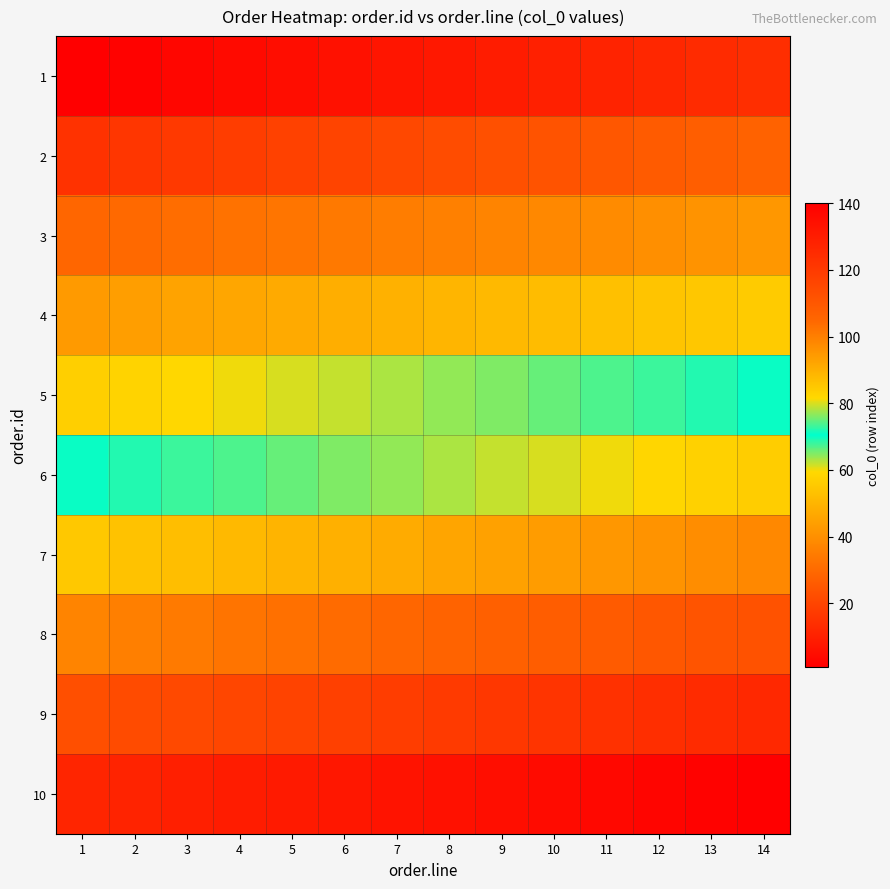

Which has a higher value, 2 or 13?

13